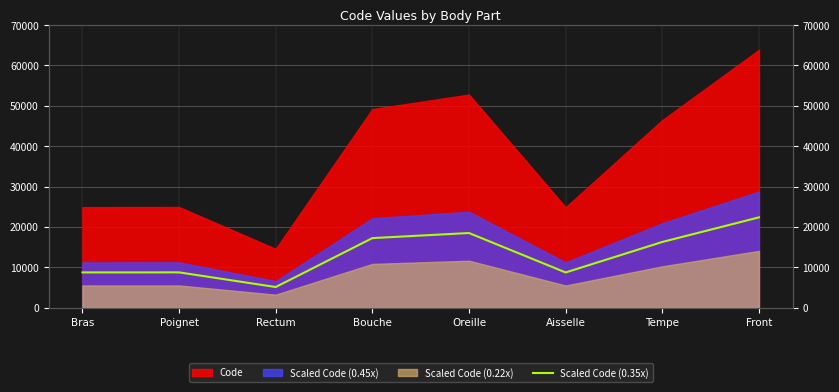

List the labels in order of value, largest first.

Front, Oreille, Bouche, Tempe, Poignet, Bras, Aisselle, Rectum